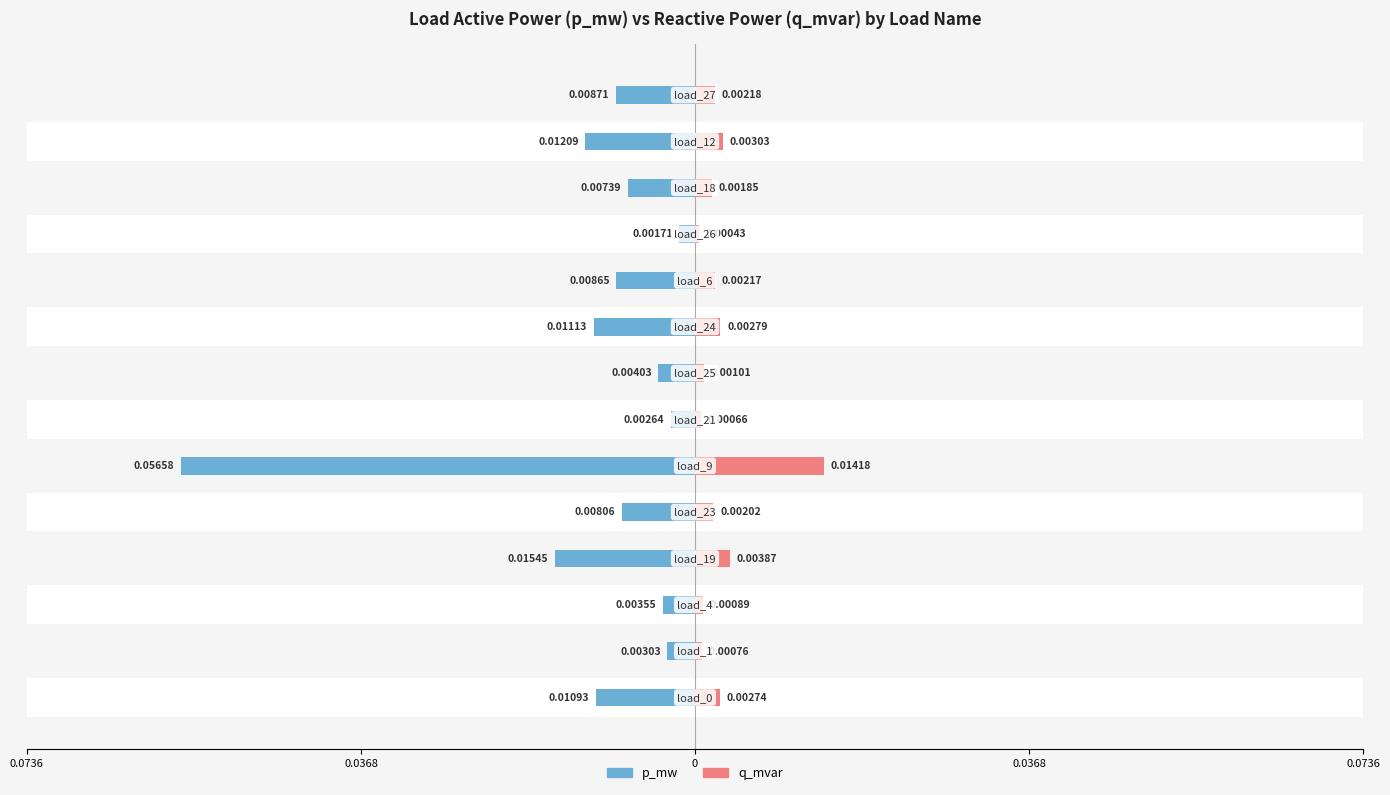

The q_mvar series shows 0.0 at 0.0736. True or false?

False